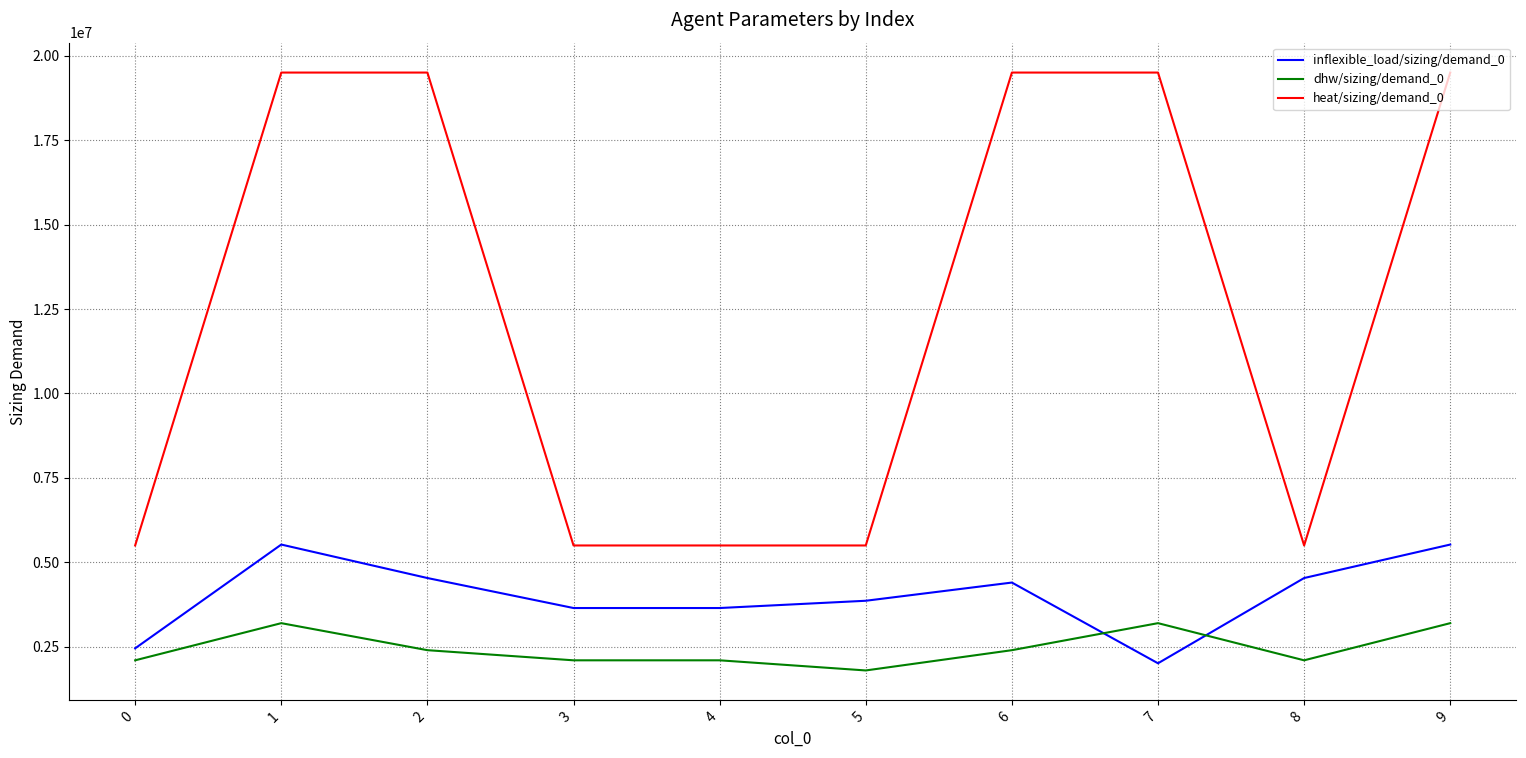

Rank the series at 8 from highest to lowest value.

heat/sizing/demand_0, inflexible_load/sizing/demand_0, dhw/sizing/demand_0